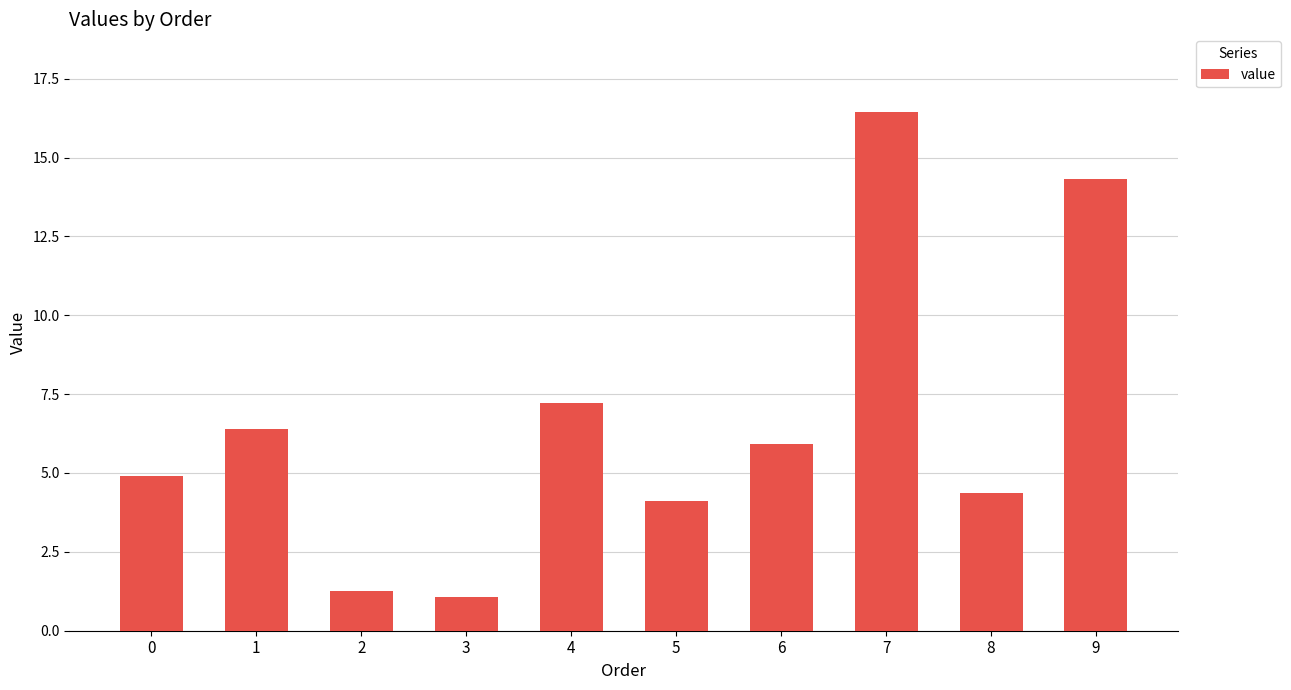

What is the value of the 7th bar from the left?

5.9